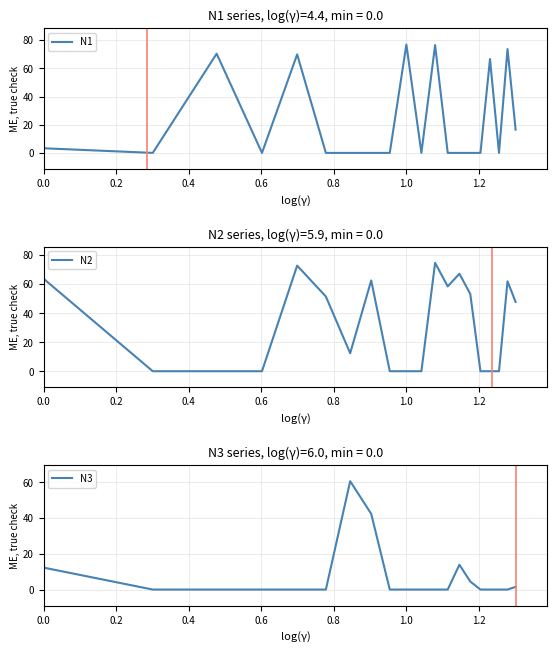

What is the value of the N1 point at the 1st from the left?

3.3